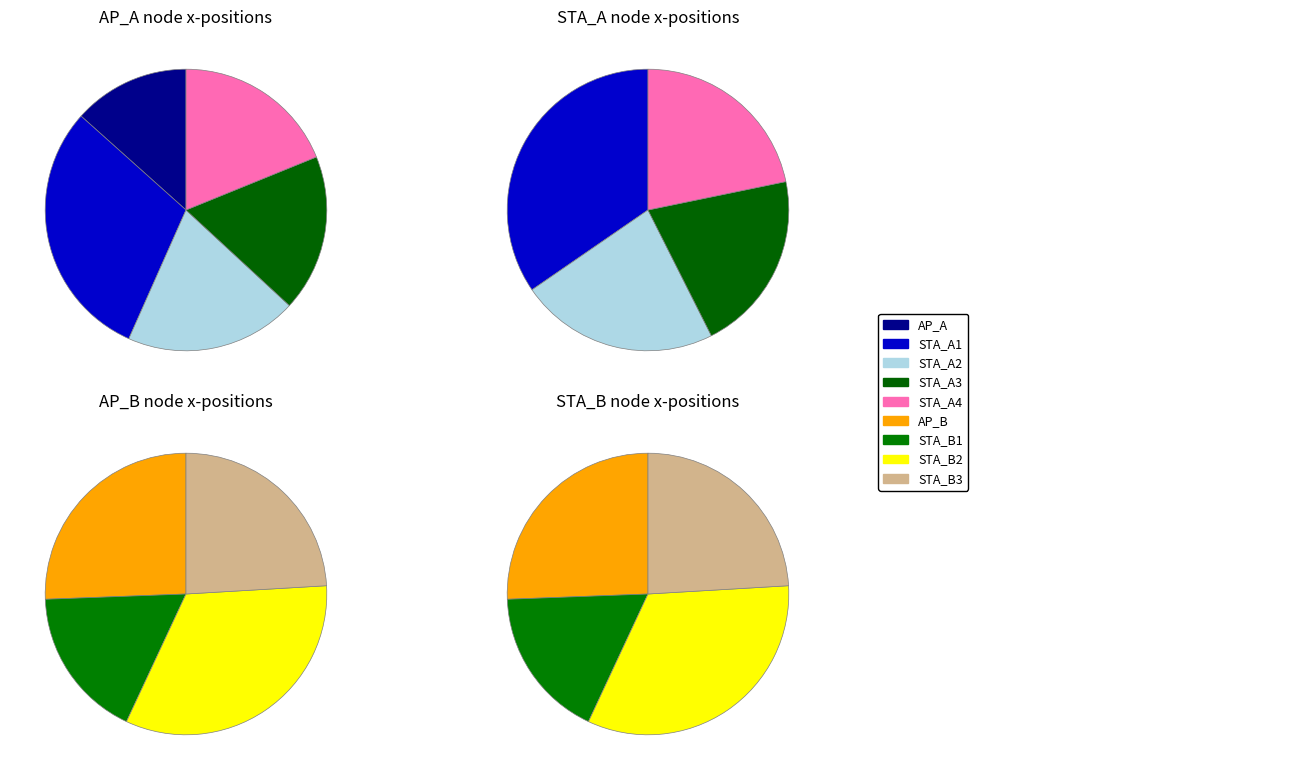

What is the smallest slice in the pie chart?

AP_A